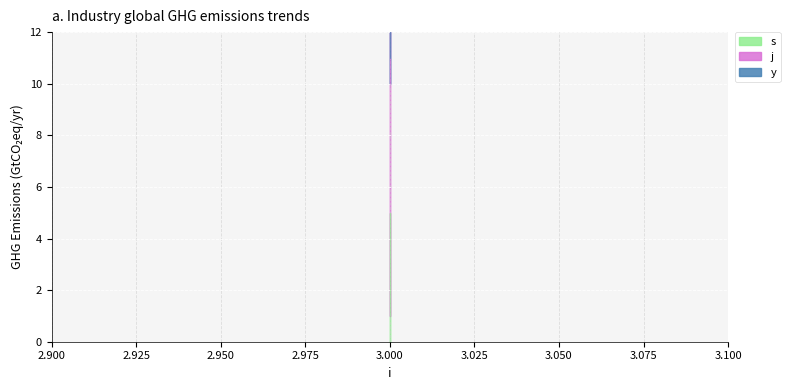

What are all the series names shown in the legend?

s, j, y